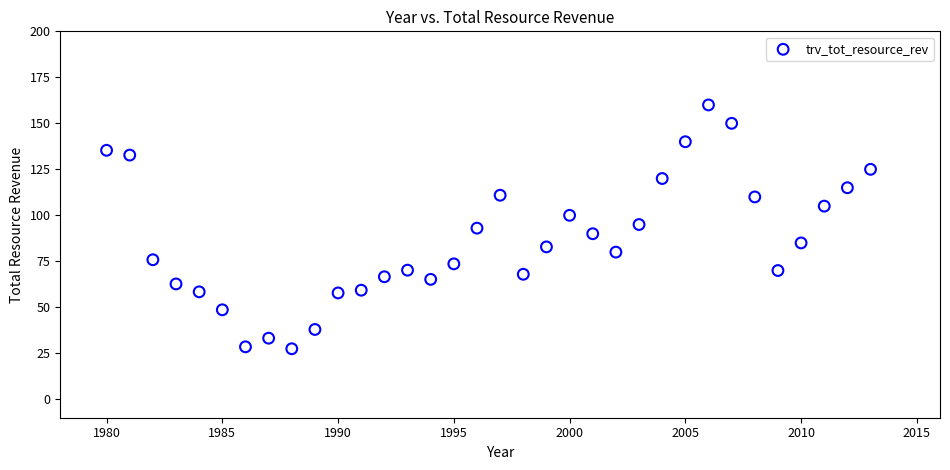

What is the range of Y values (max minus min)?

132.5